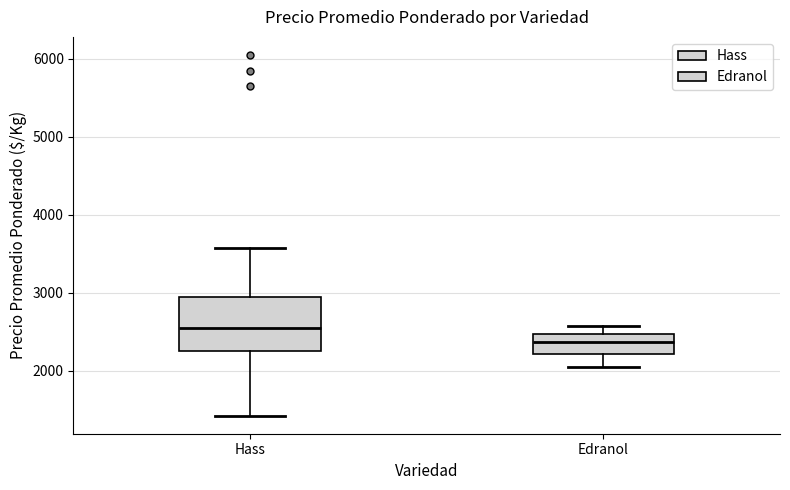

Where does the lower whisker of the box for Edranol end on the y-axis? The values are not printed on the chart, so give them approximately, as read against the axis.

2100